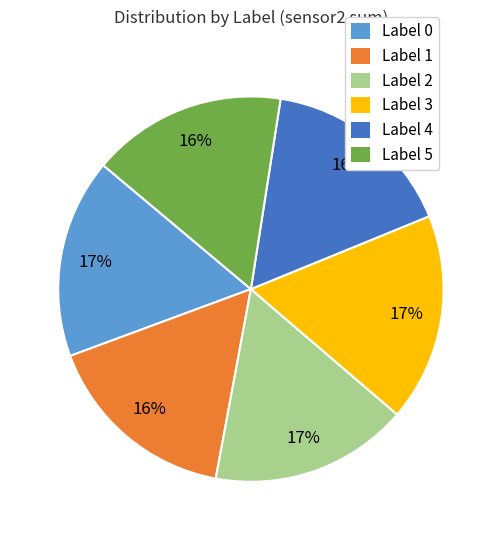

To the nearest percent, what portion does Label 1 represent?

16%